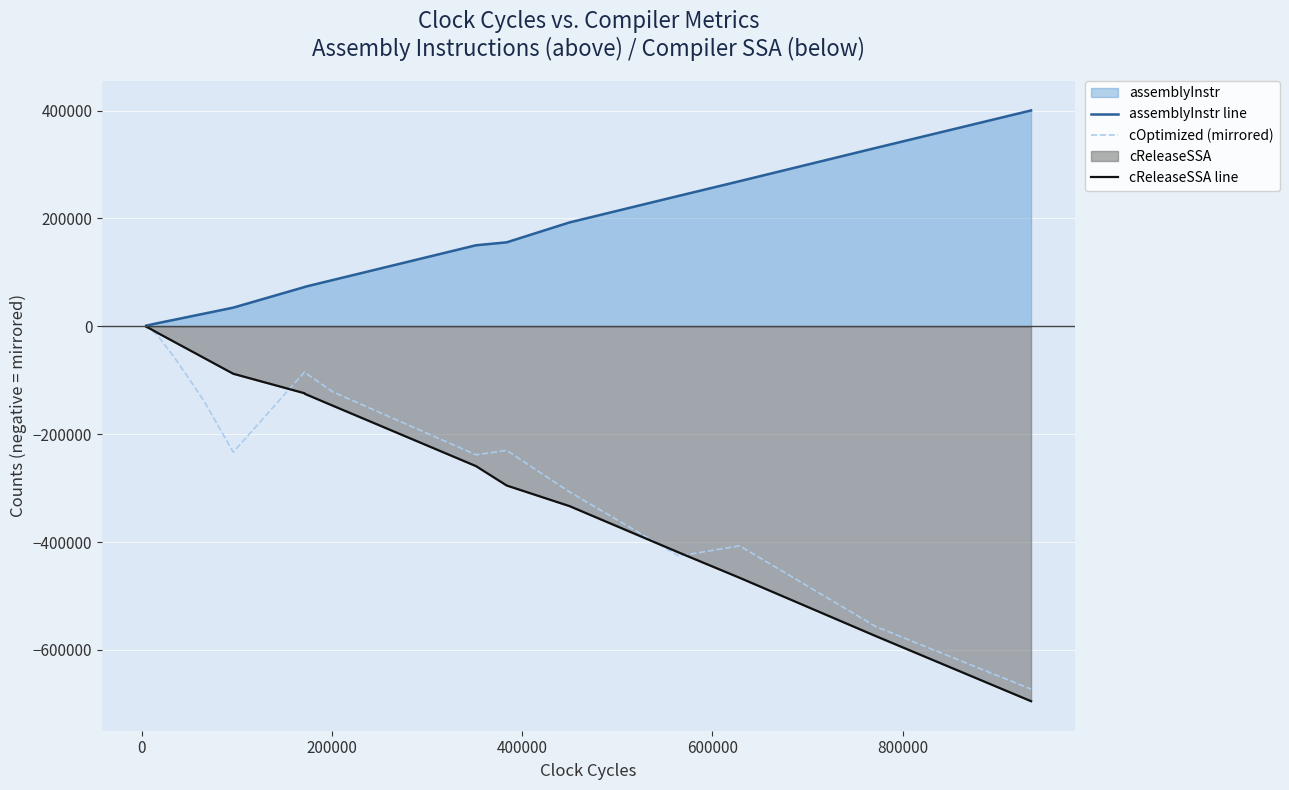

True or false: cOptimized (mirrored) has more than 1 interior local peaks.

True